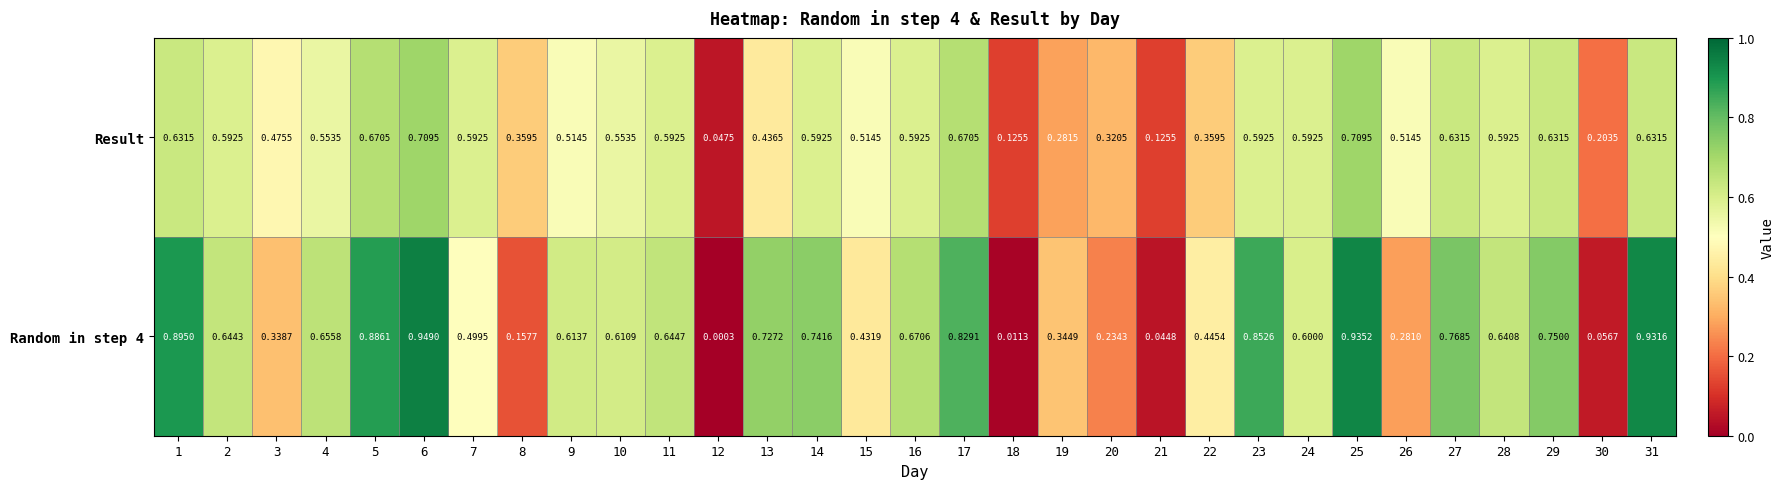

At which category does the chart reach its minimum across all series?

12